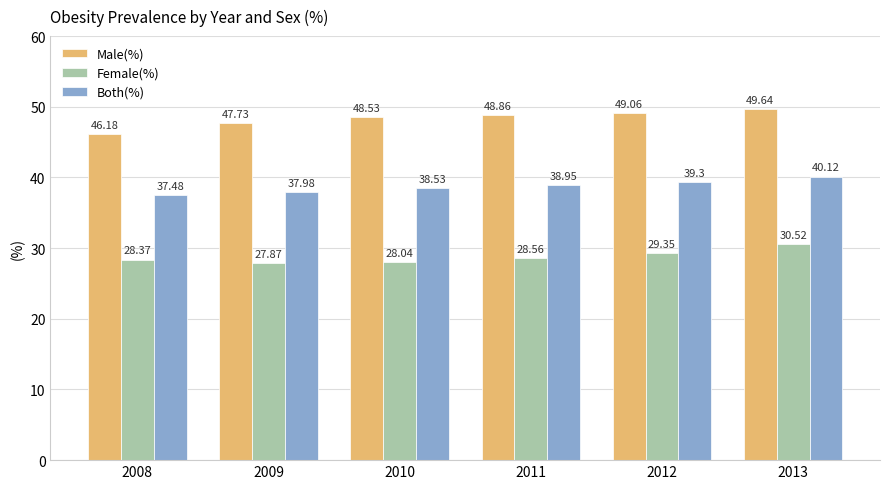

Count the number of categories in the chart.

6